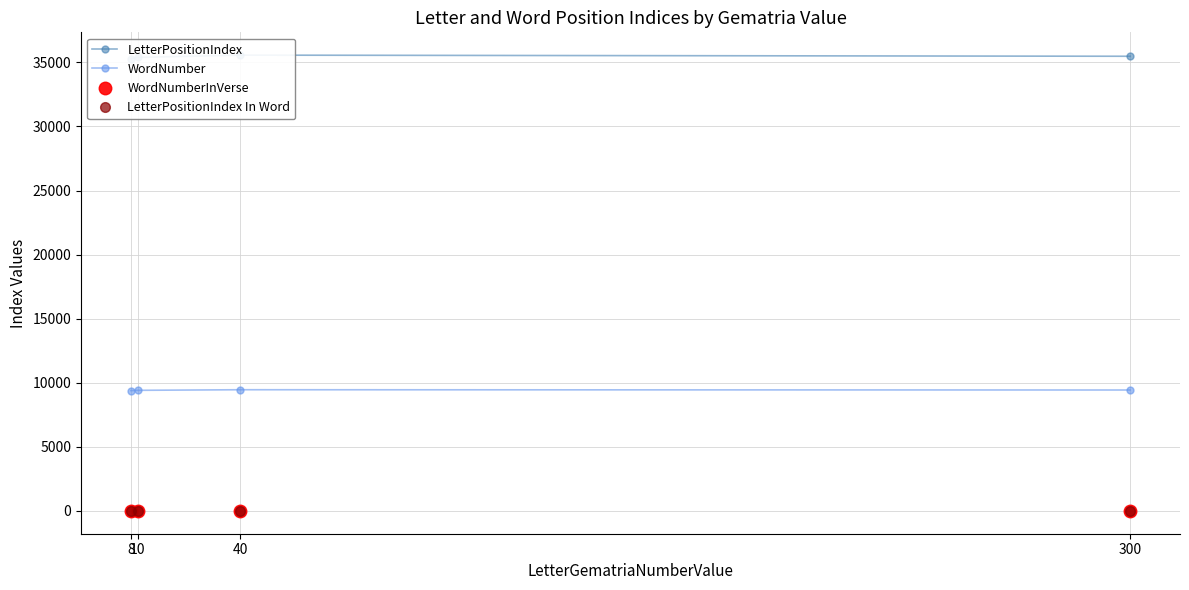

What value does the WordNumberInVerse series have at 300?

15